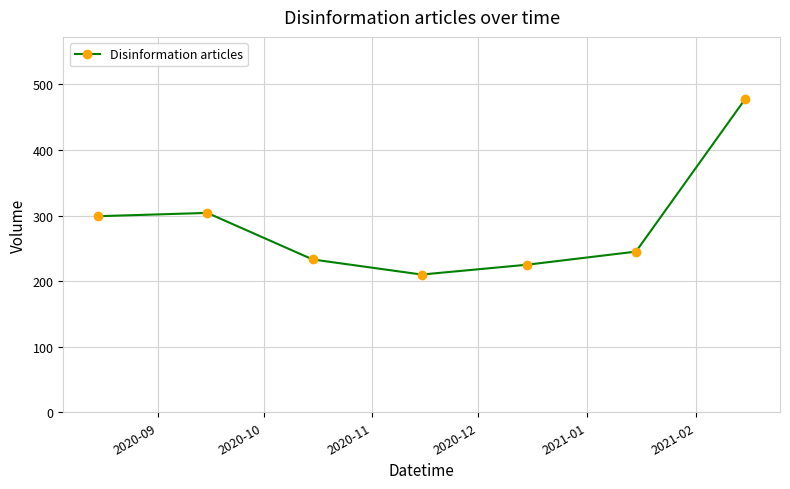

What is the difference between the maximum and minimum values?

267